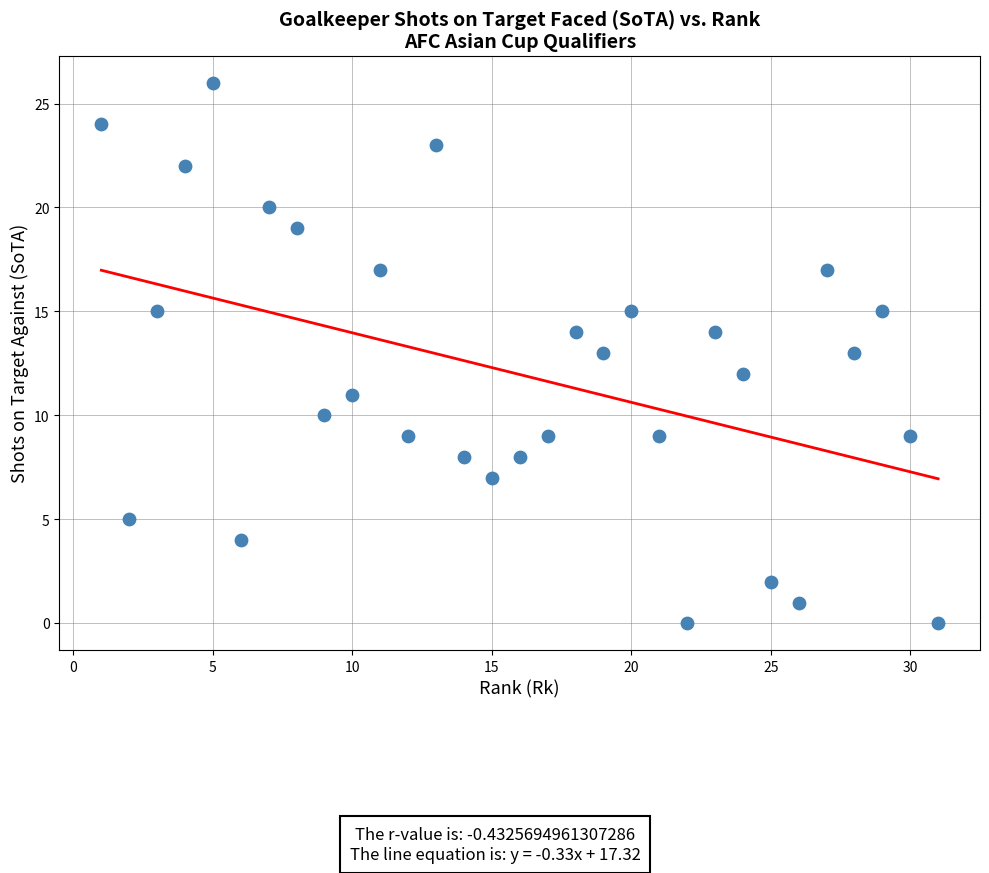

What is the range of Y values (max minus min)?

26